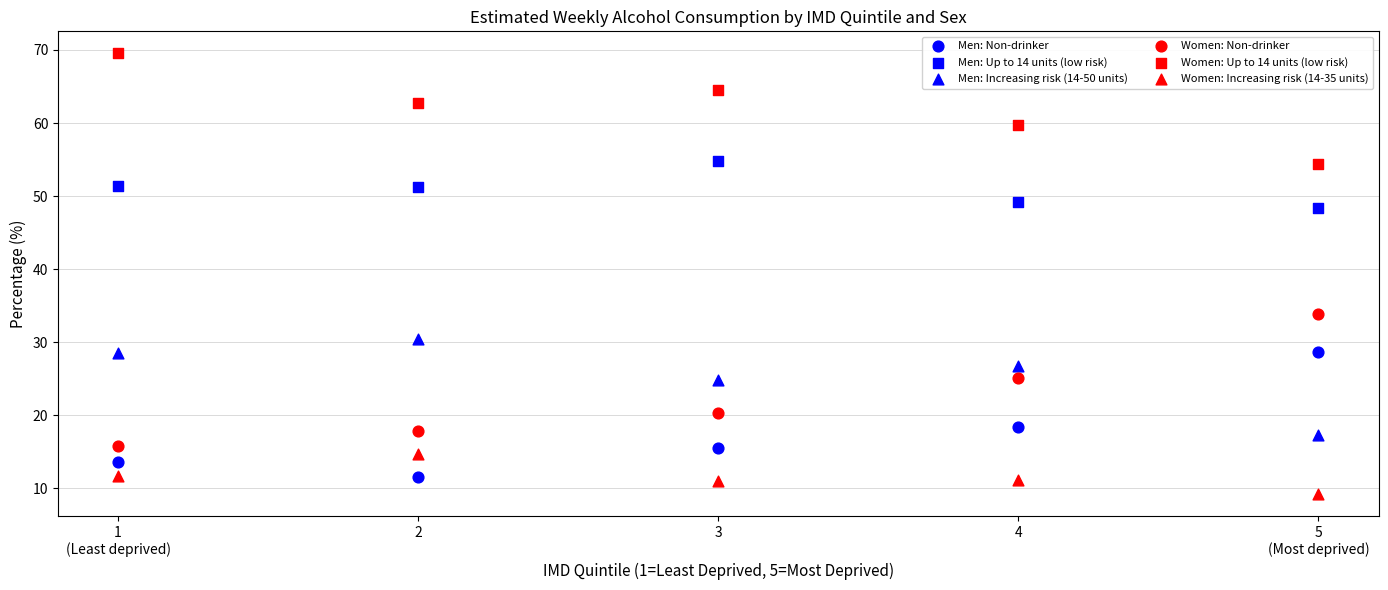

How many data points are displayed?

30